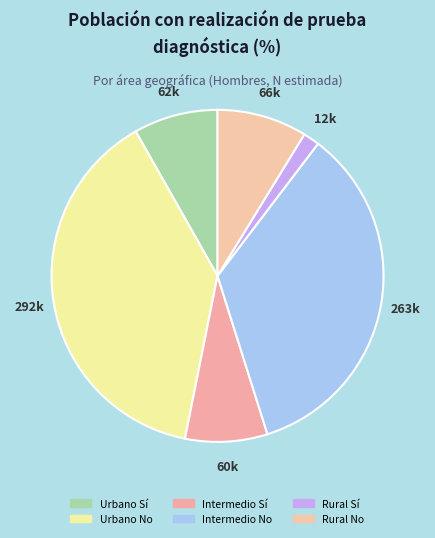

Count the number of slices in the pie.

6